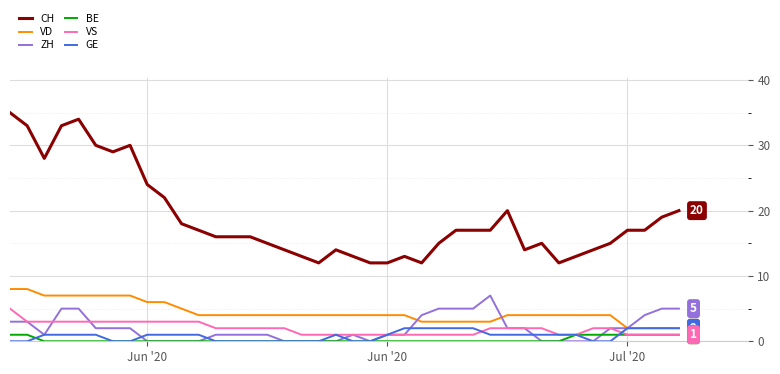

How many lines are shown in the chart?

6